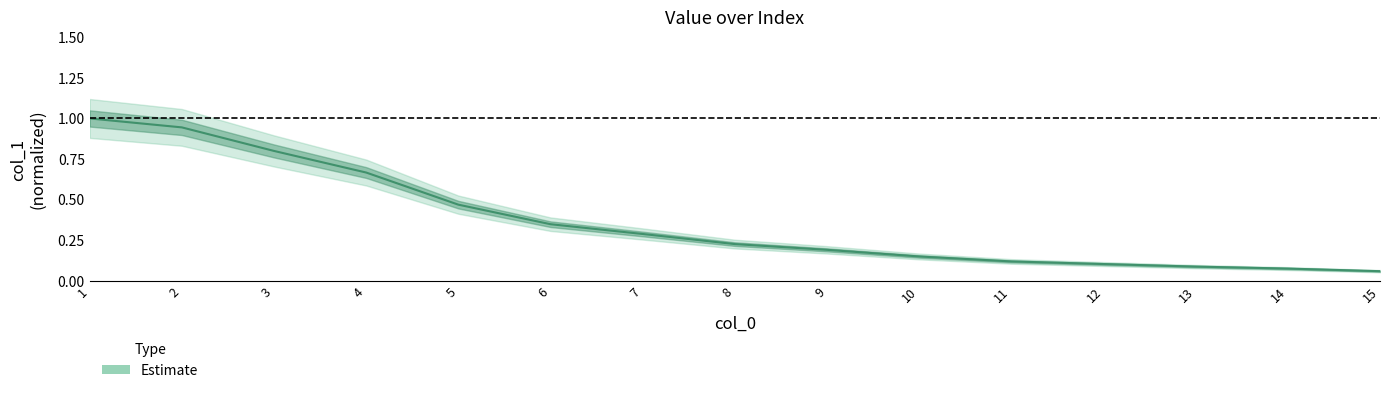

What is the smallest value displayed?

0.1